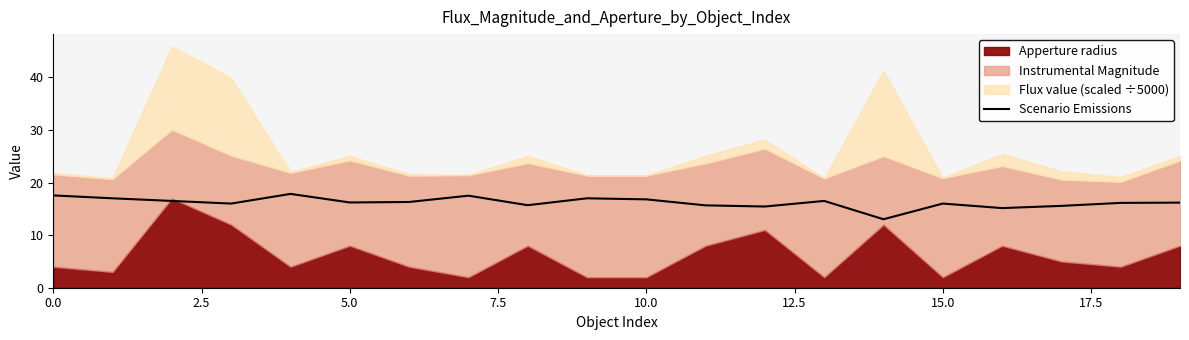

What is the lowest value of the Scenario Emissions series?

13.0